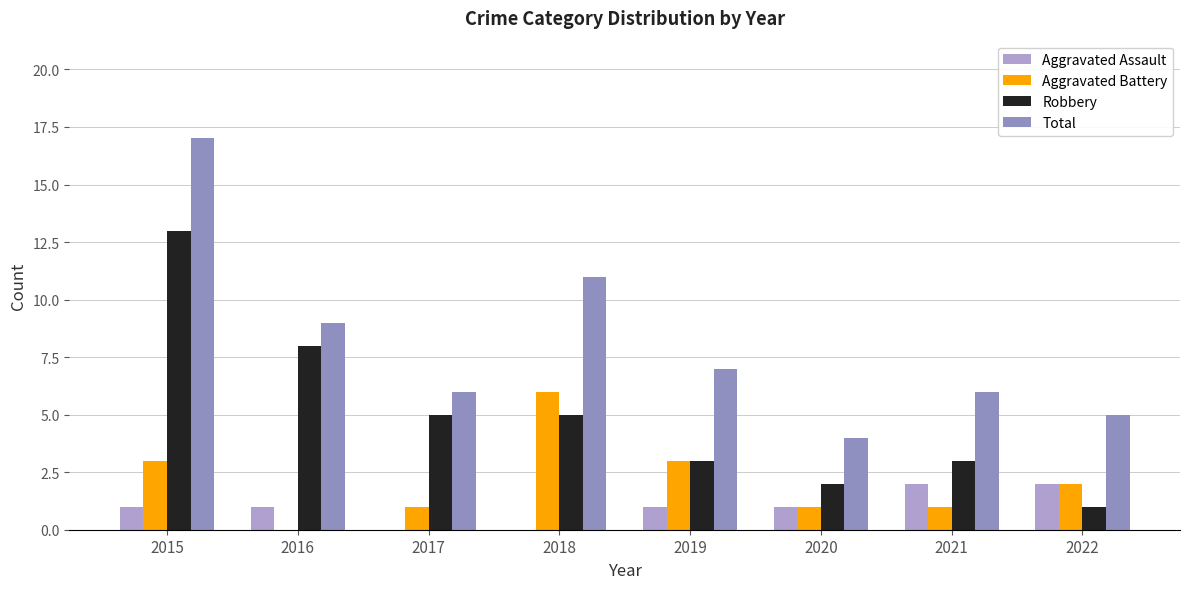

How many series are shown in this chart?

4